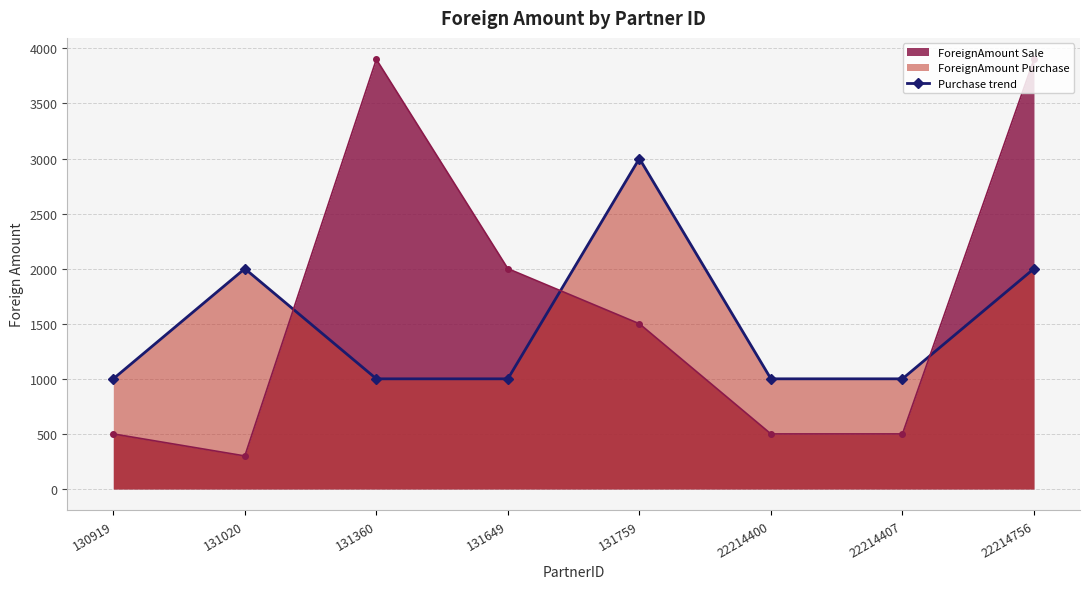

Does the chart display data point markers on the line(s)?

Yes